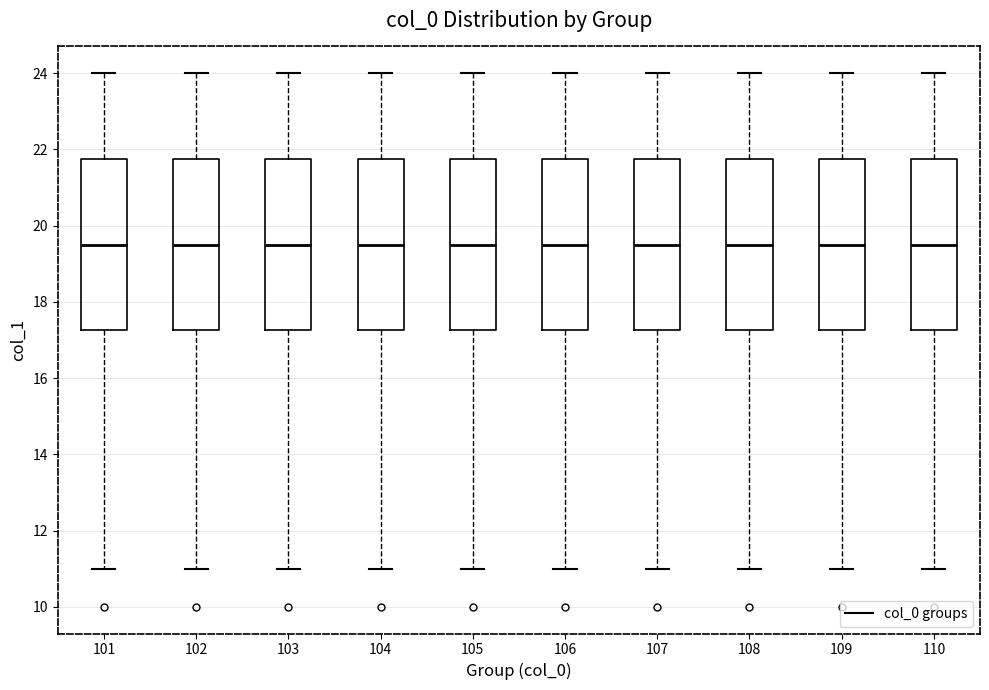

Reading left to right, transcribe this box plot: for each box, give where its median line is, the range the box spans, and where its two whiskers end, as read against the y-axis. The values are not printed on the chart, so give them approximately, as read against the axis.

101: median 19.6, box 17.2 to 21.8, whiskers 11.0 to 24.0
102: median 19.6, box 17.2 to 21.8, whiskers 11.0 to 24.0
103: median 19.6, box 17.2 to 21.8, whiskers 11.0 to 24.0
104: median 19.6, box 17.2 to 21.8, whiskers 11.0 to 24.0
105: median 19.6, box 17.2 to 21.8, whiskers 11.0 to 24.0
106: median 19.6, box 17.2 to 21.8, whiskers 11.0 to 24.0
107: median 19.6, box 17.2 to 21.8, whiskers 11.0 to 24.0
108: median 19.6, box 17.2 to 21.8, whiskers 11.0 to 24.0
109: median 19.6, box 17.2 to 21.8, whiskers 11.0 to 24.0
110: median 19.6, box 17.2 to 21.8, whiskers 11.0 to 24.0